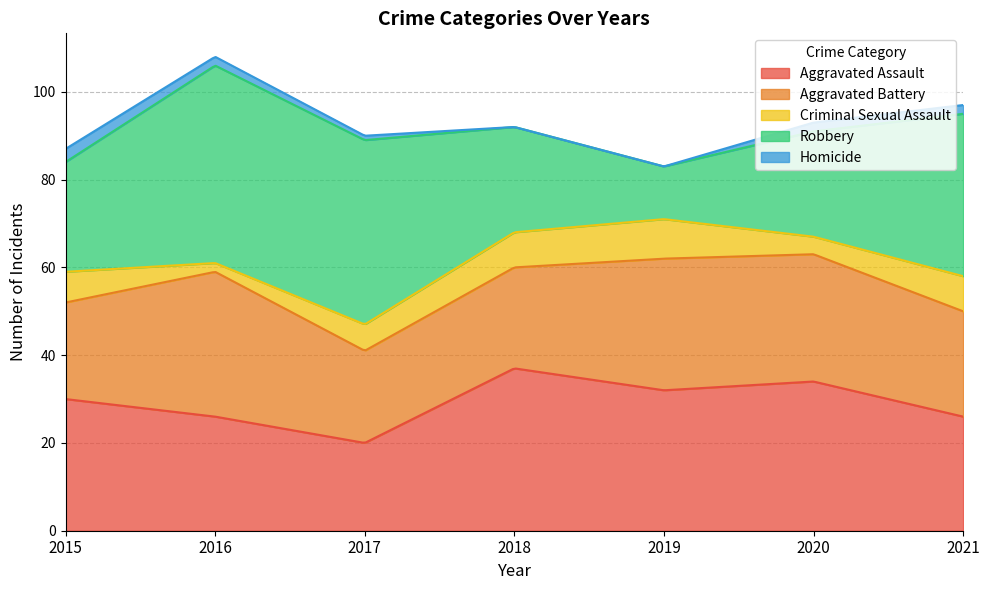

At which category is the sum across all series the highest?

2016